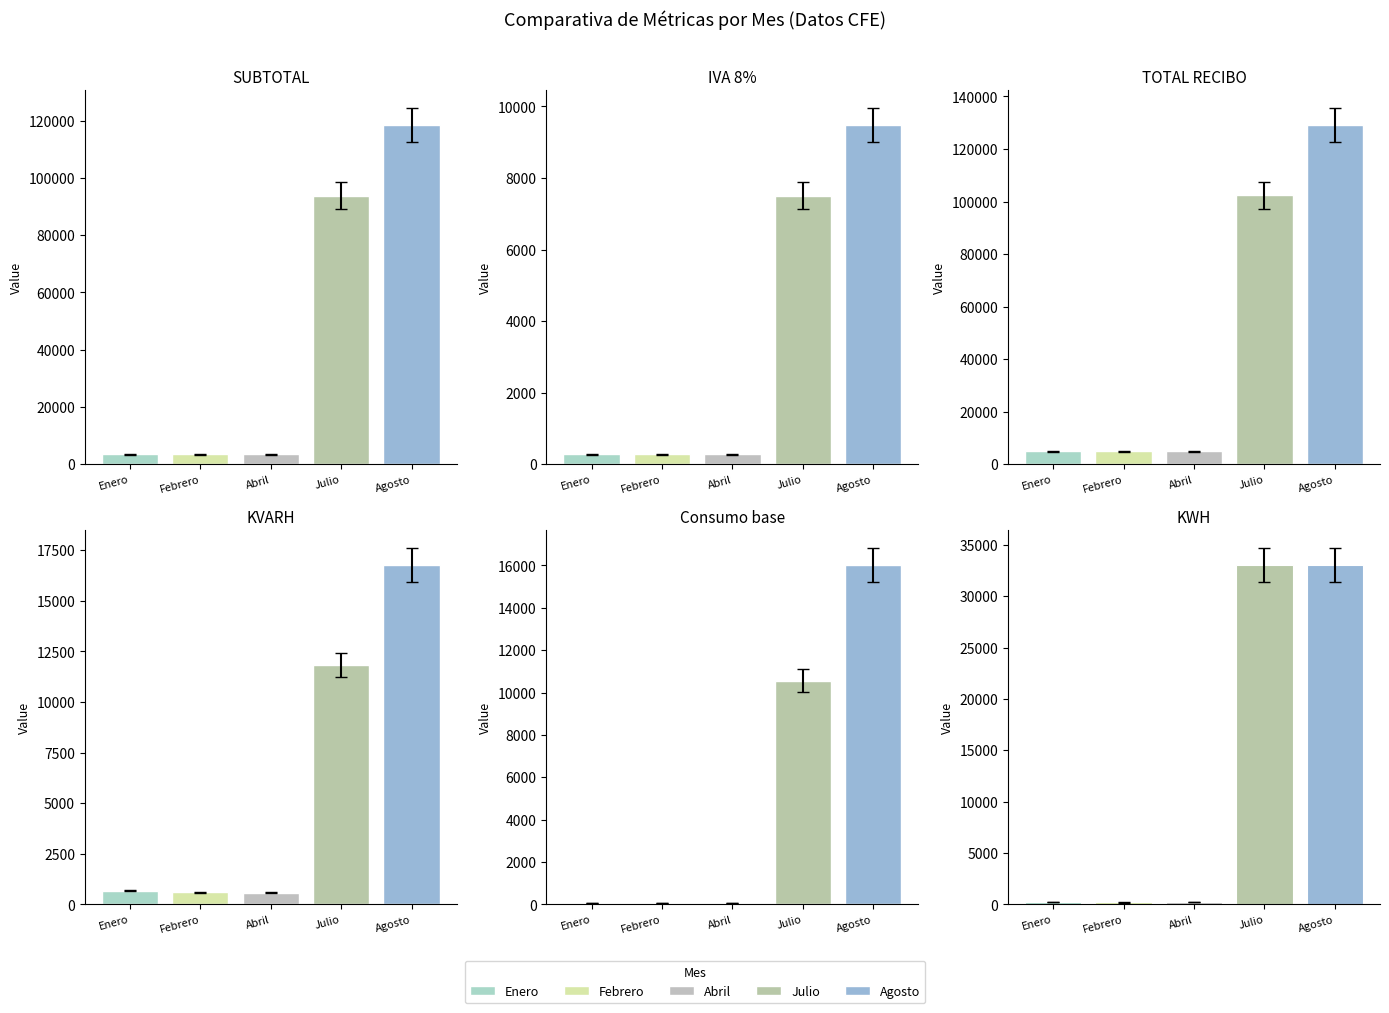

What is the label of the 4th bar from the right?

Febrero